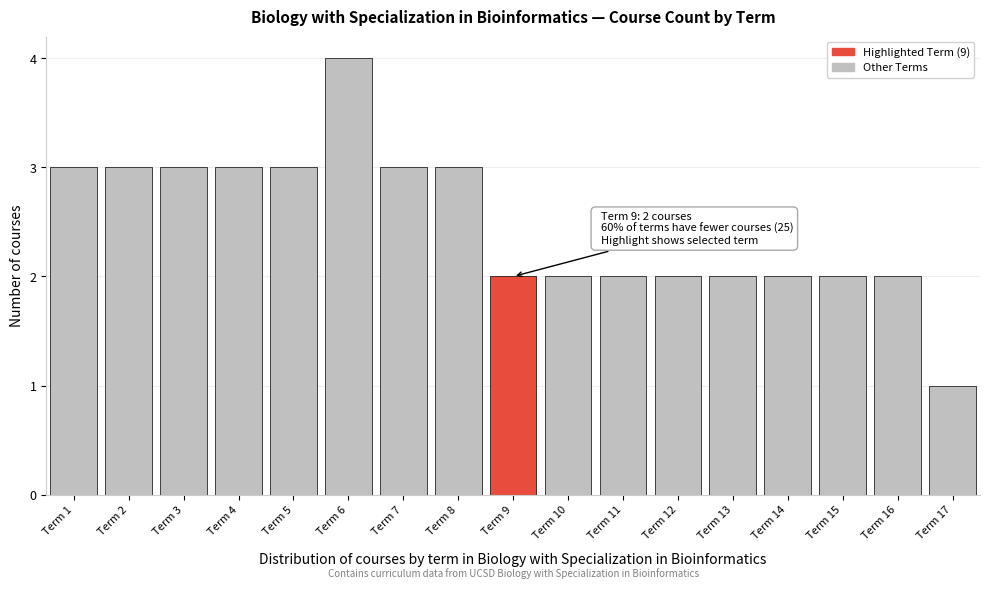

Over which range of the x-axis is the bar tallest?

5.5 to 6.5